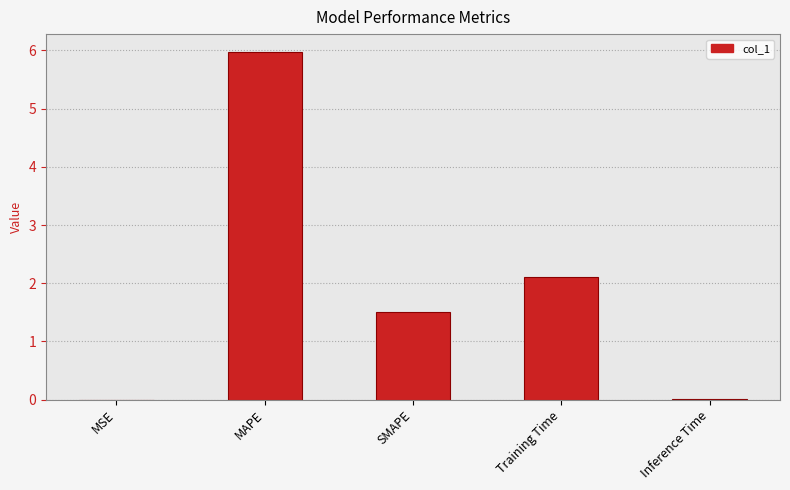

Are the bars horizontal?

No